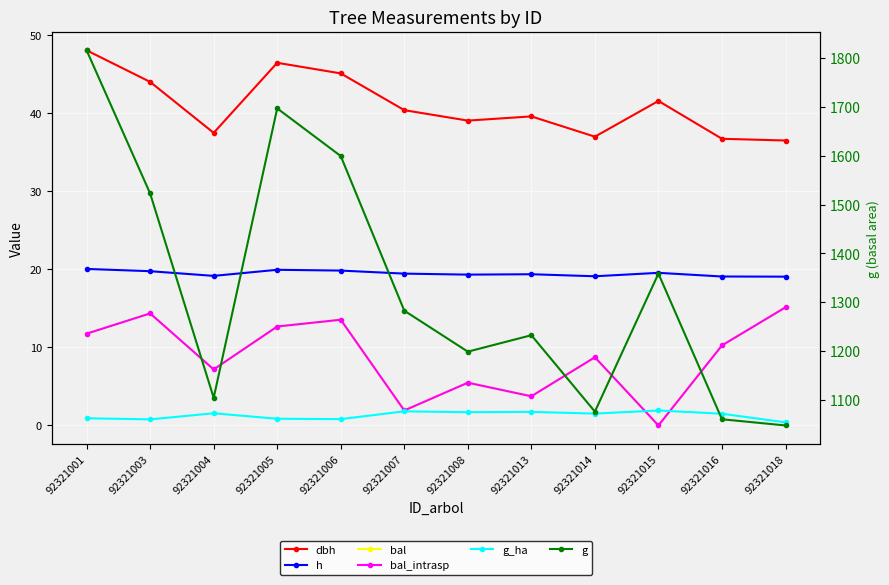

What is the average value of the dbh series?

41.0